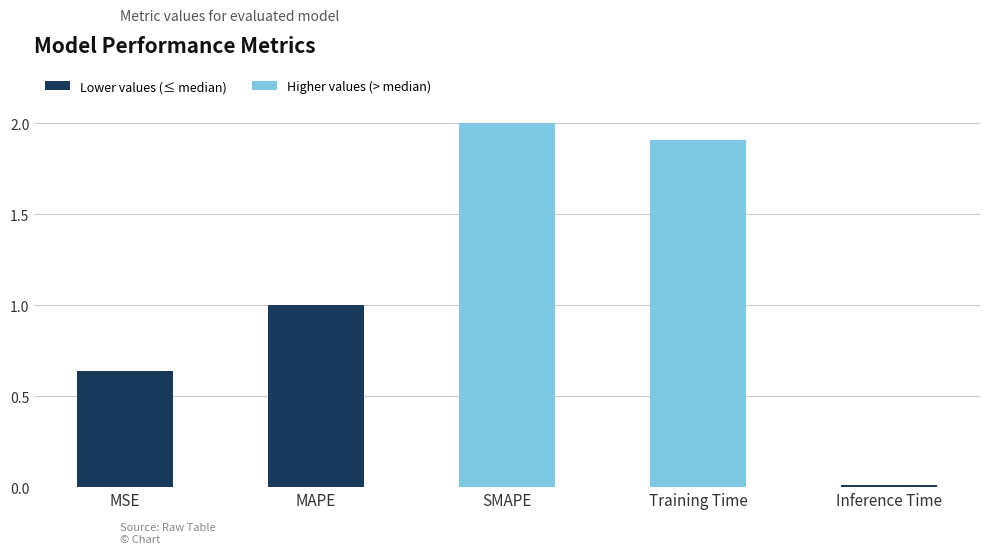

Is it true that the value at MAPE is 0.3?

False